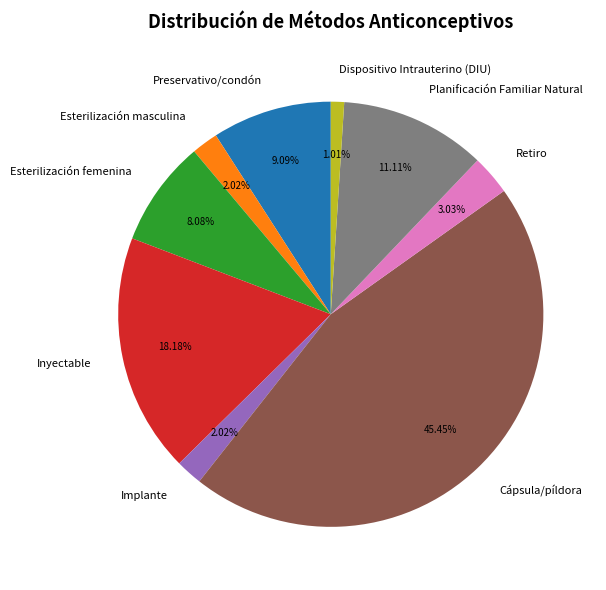

What is the largest slice in the pie chart?

Cápsula/píldora